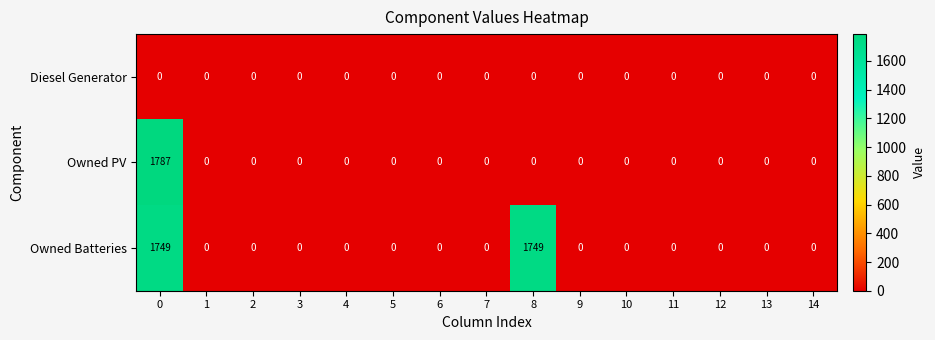

Which series changed the most between 8 and 14?

Owned Batteries